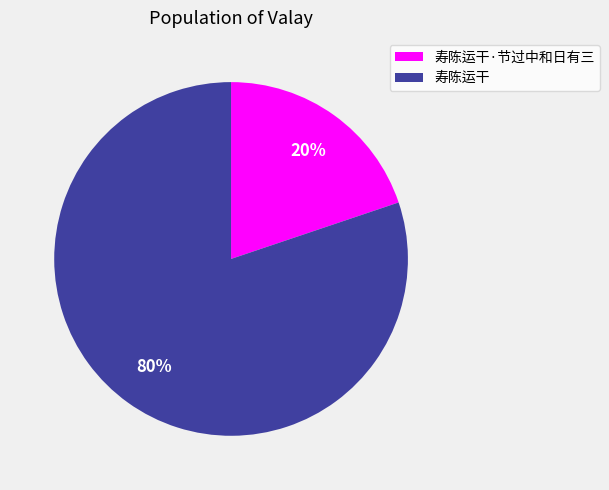

To the nearest percent, what percentage of the pie is 寿陈运干·节过中和日有三?

20%